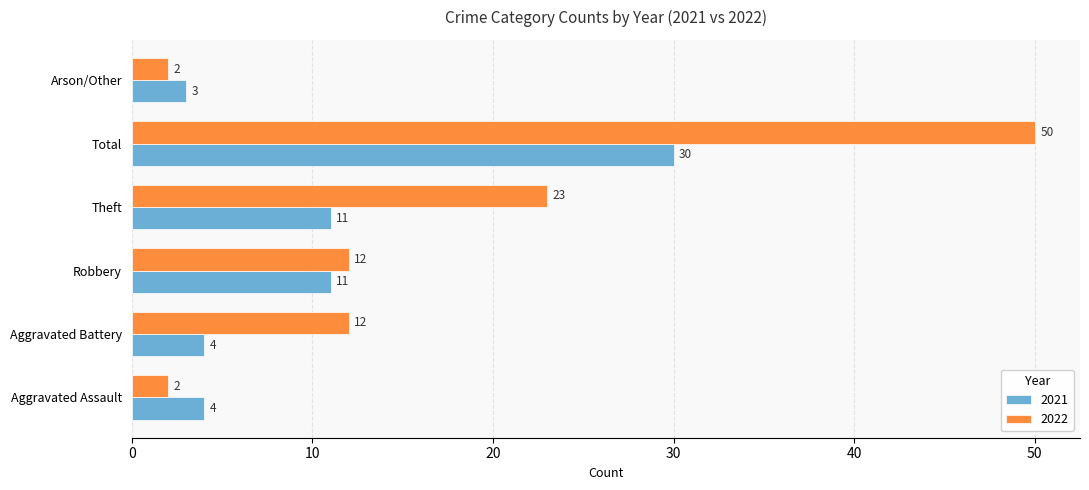

Which category has the highest value in the 2022 series?

Total